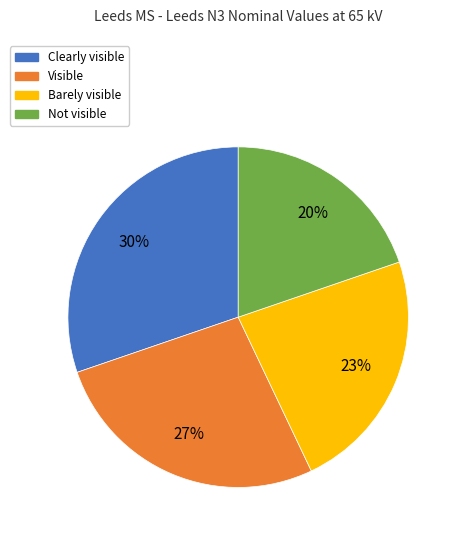

To the nearest percent, what is the combined percentage of Barely visible and Visible?

50%